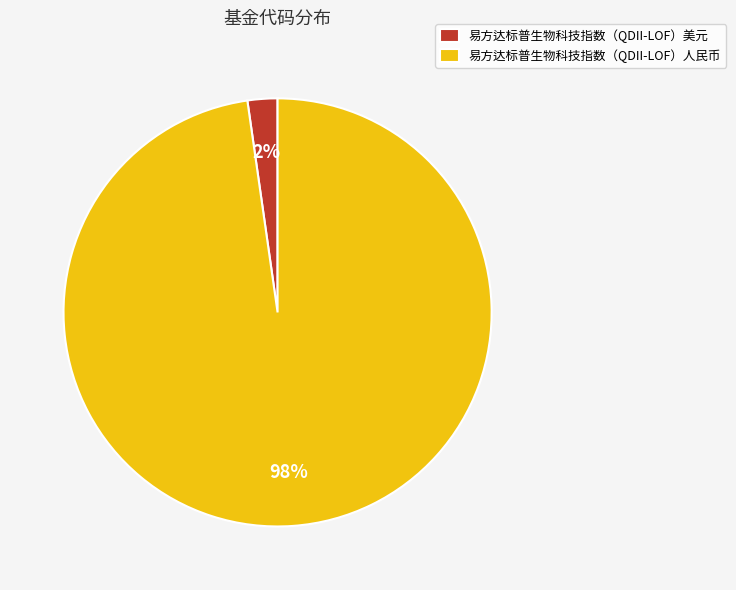

To the nearest percent, what portion does 易方达标普生物科技指数（QDII-LOF）人民币 represent?

98%